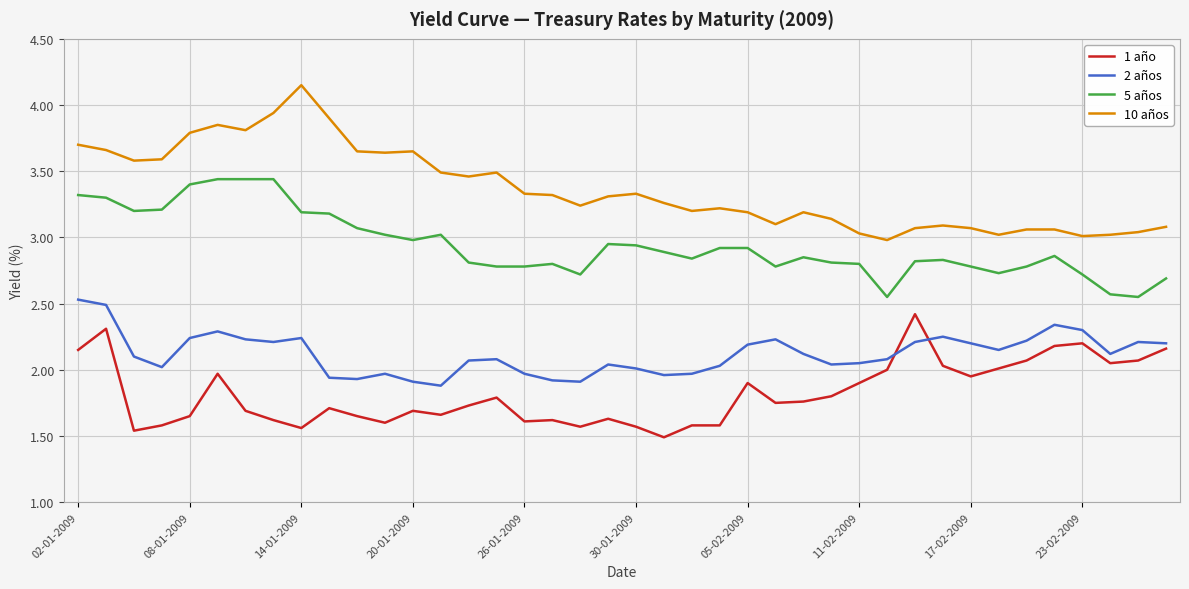

Which series has the largest total across all categories?

10 años